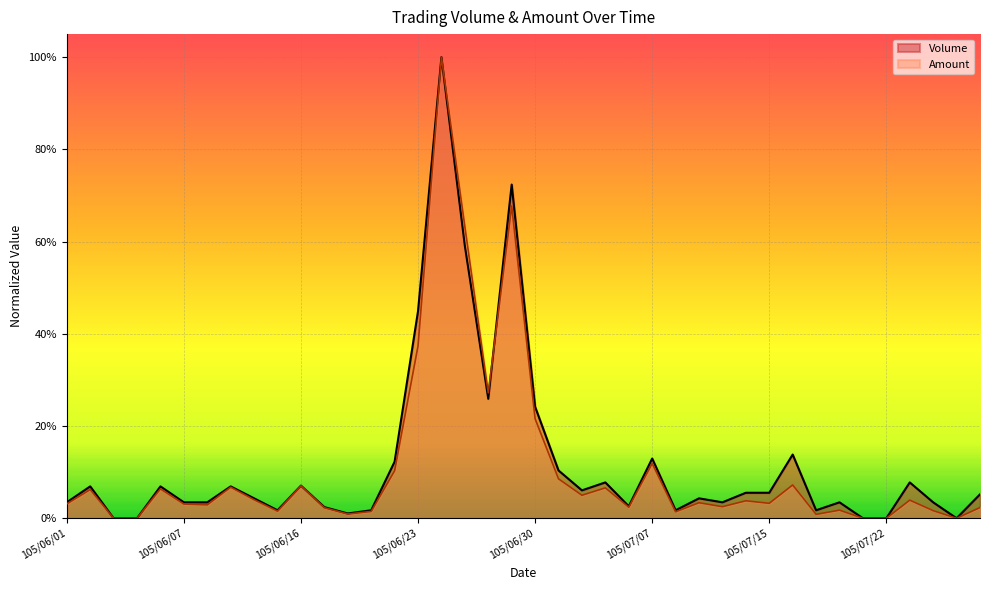

What is the spread (max minus min) of values at 105/06/13?

1476.9